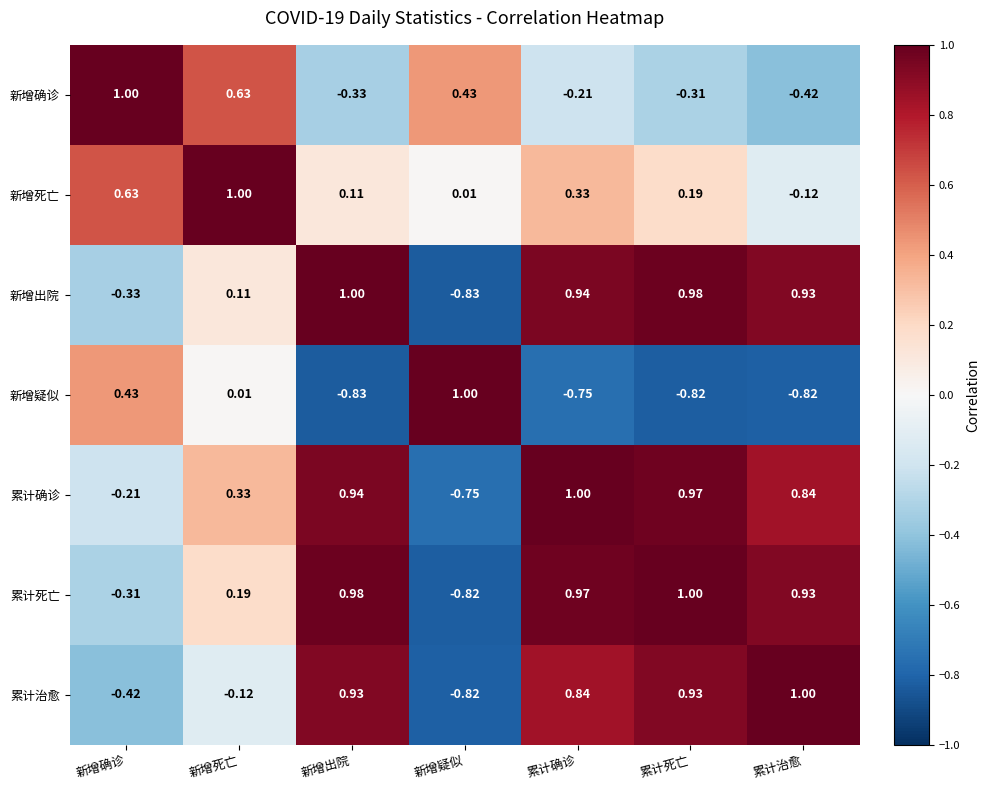

Is the value of 累计治愈 at 新增确诊 greater than the value of 新增死亡 at 累计确诊?

No